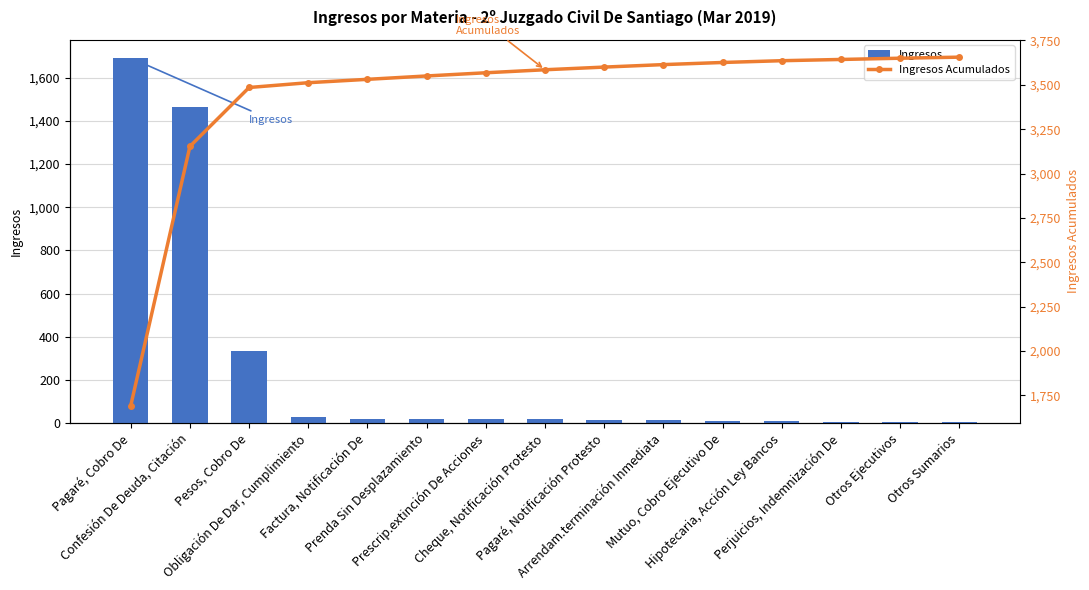

What is the sum of all Ingresos values?

3656